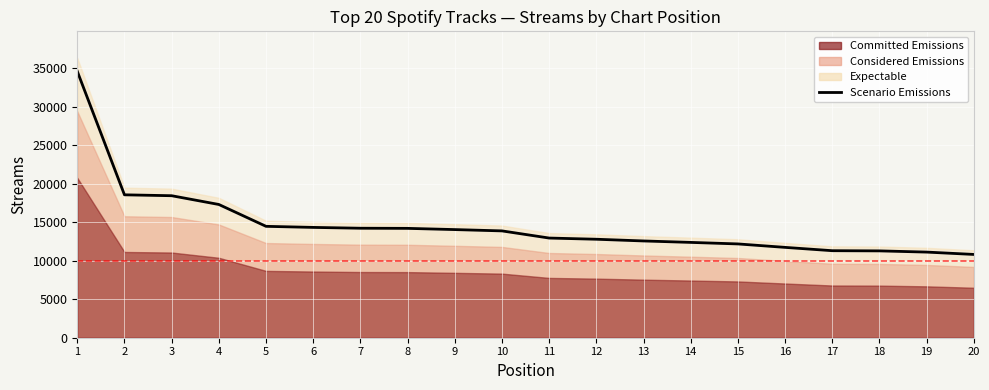

True or false: the data has more than 2 interior local peaks.

False